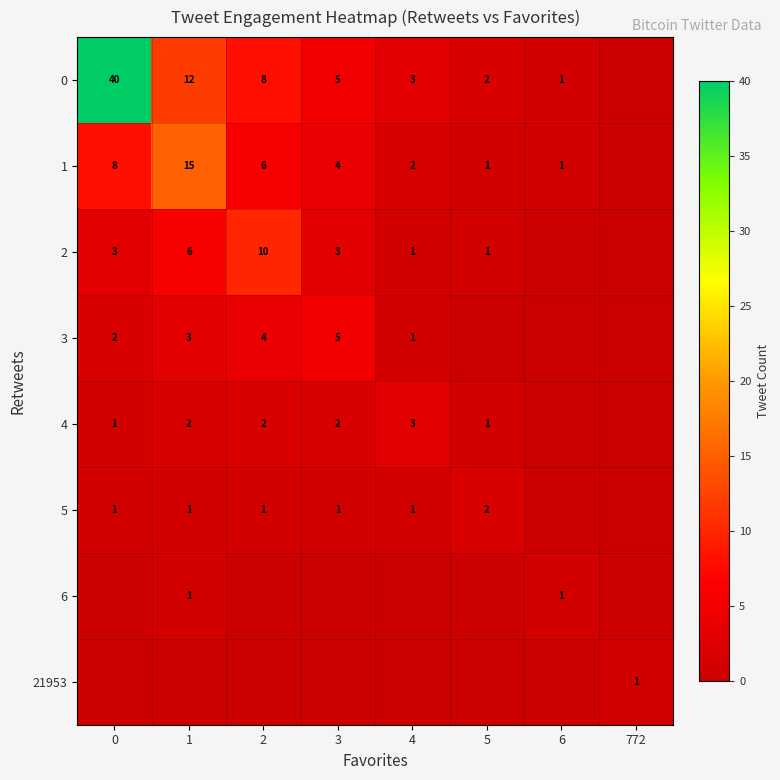

What is the sum of the 2 values at 5 and 2?

11